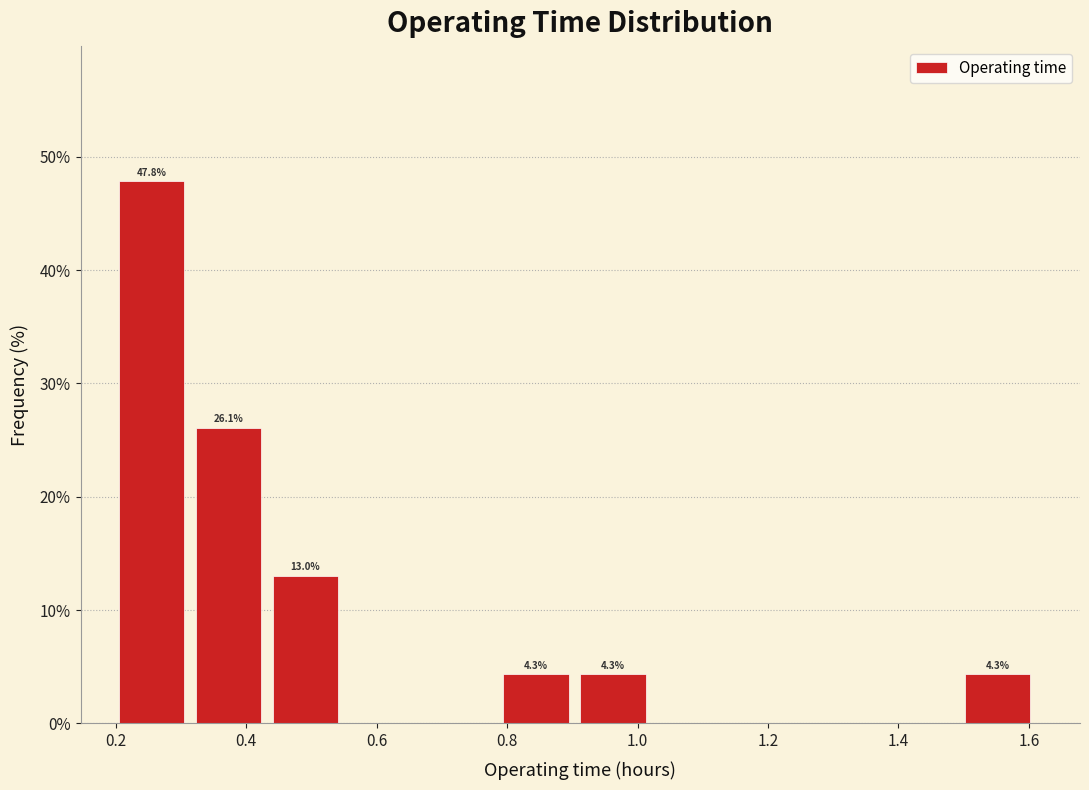

Which range on the x-axis has the tallest bar?

0.20 to 0.32